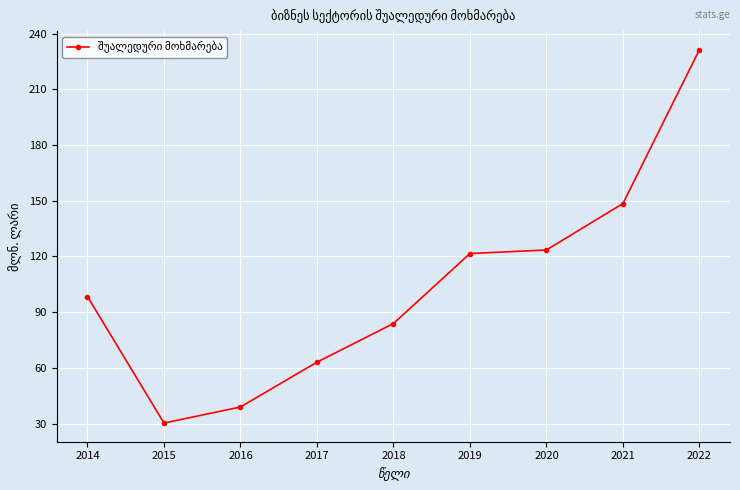

True or false: the data has more than 2 interior local peaks.

False